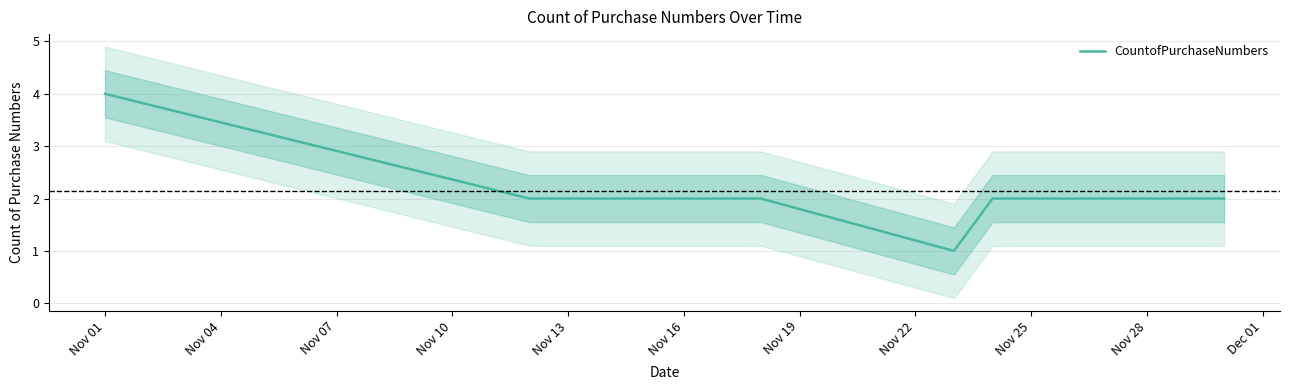

What is the smallest value displayed?

1